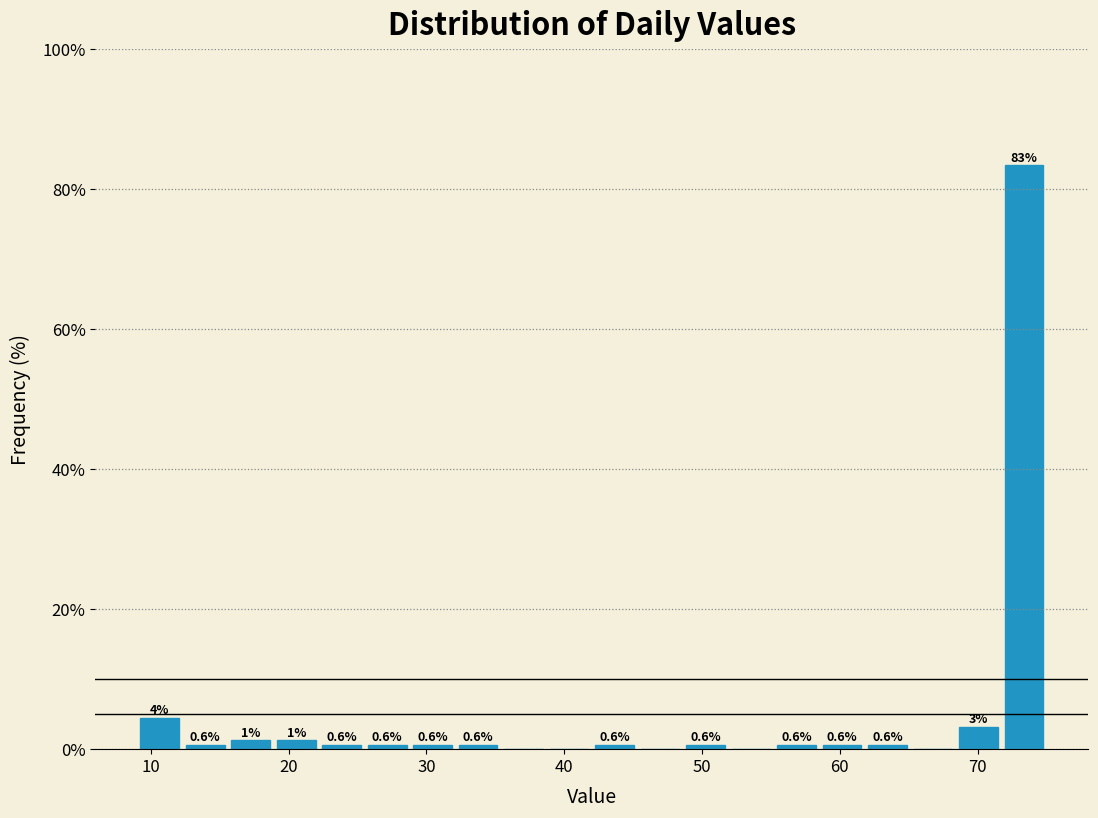

Read against the x-axis, roughly where is the centre of the tallest bar?

73